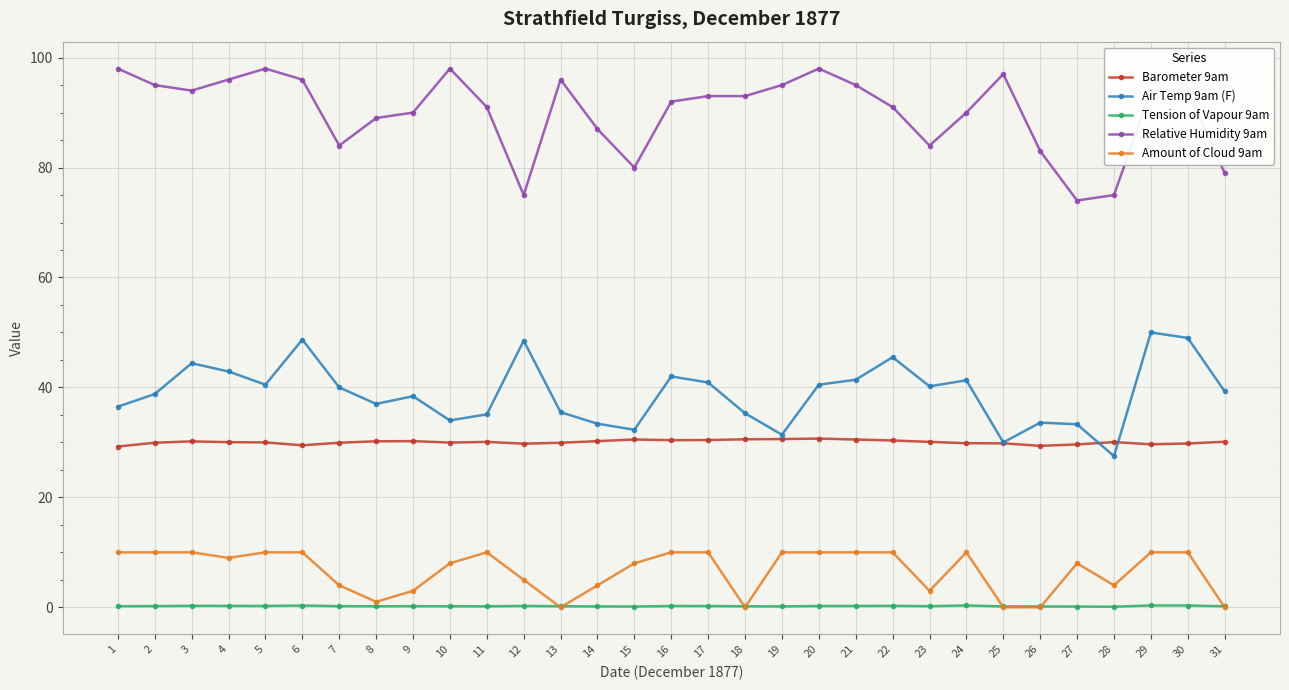

How many lines are shown in the chart?

5